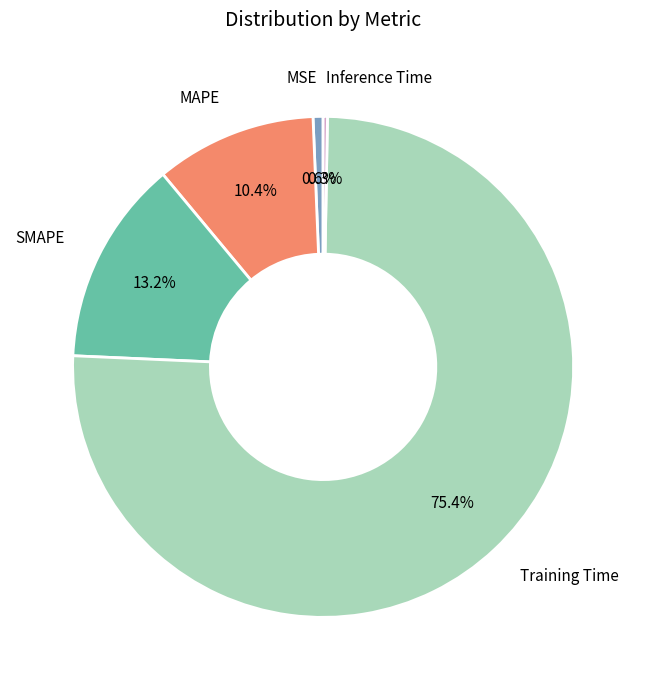

How many slices are in this pie chart?

5